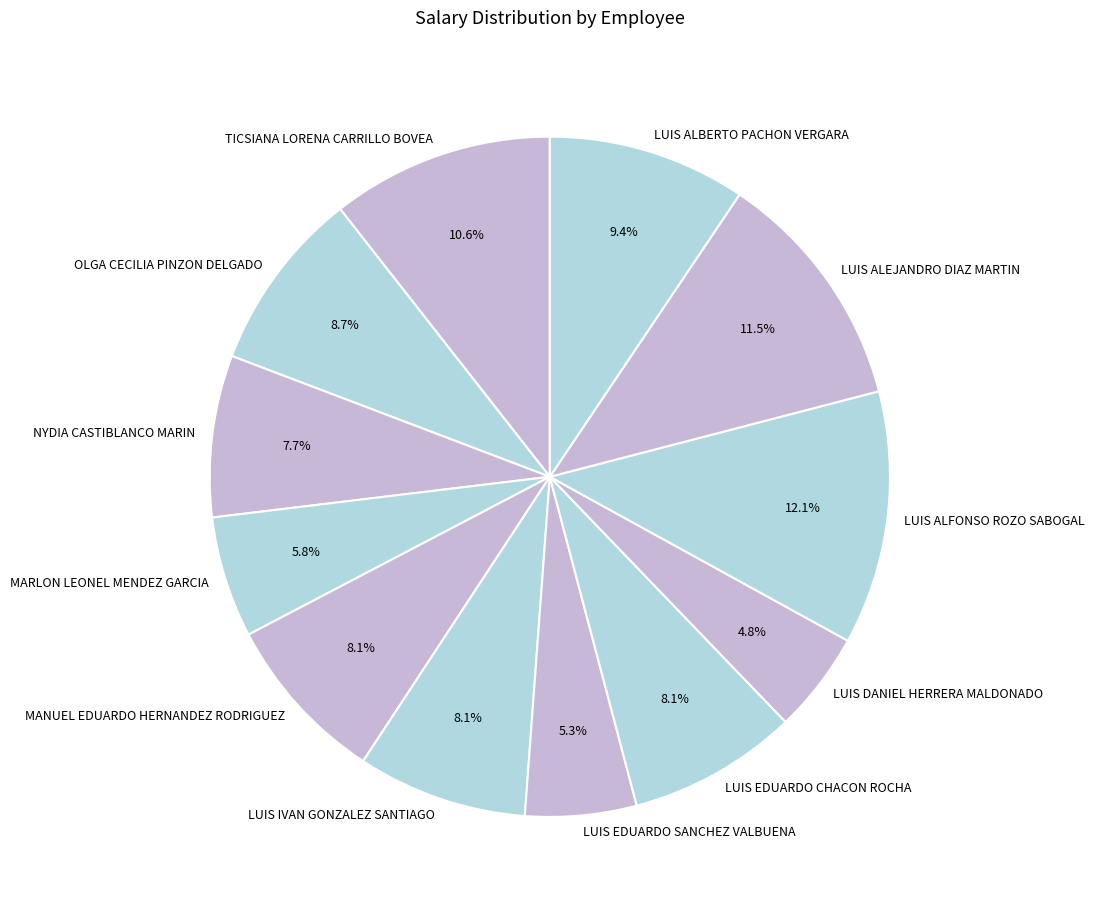

The LUIS ALFONSO ROZO SABOGAL slice represents 5% of the pie. True or false?

False